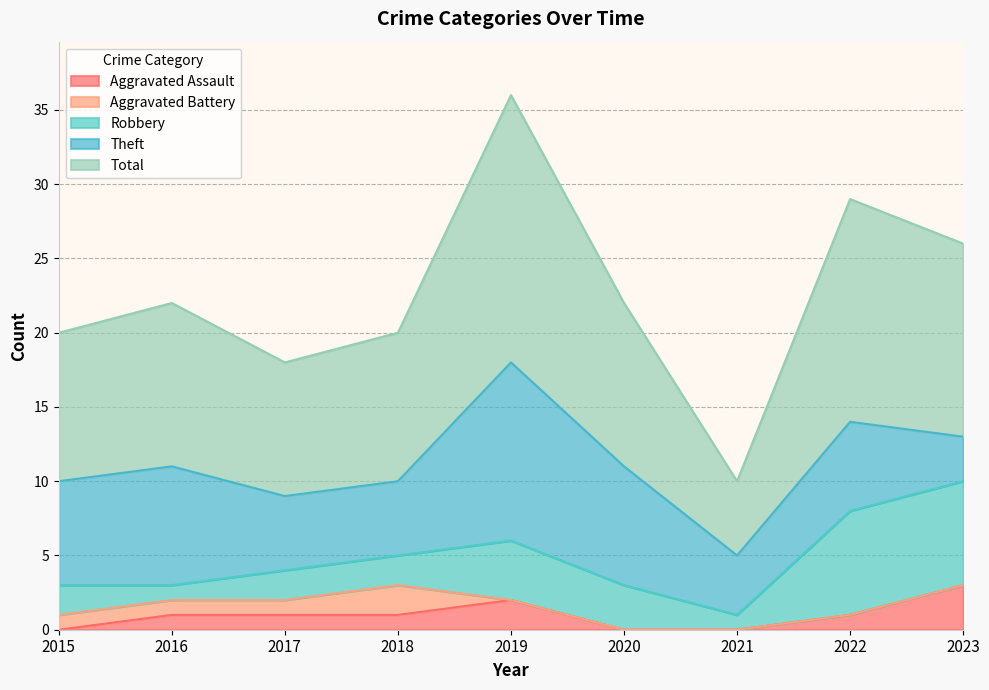

What is the maximum value for Aggravated Assault?

3